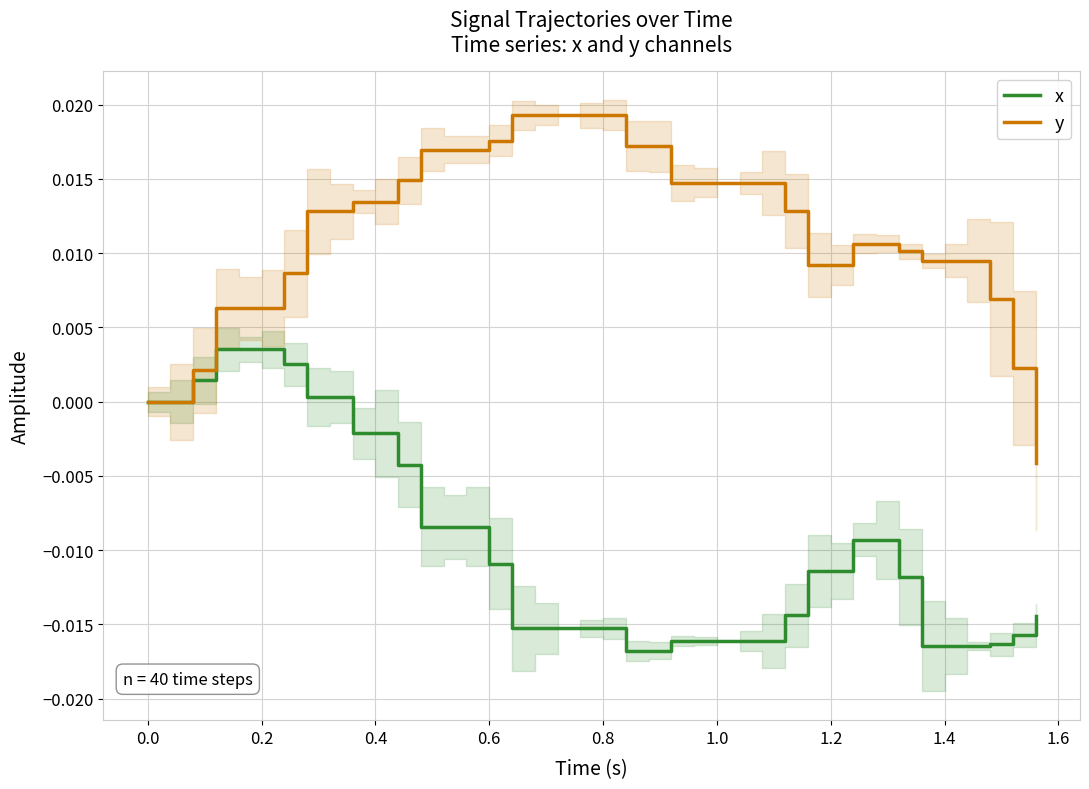

Rank the series by their maximum value, from lowest to highest.

x, y